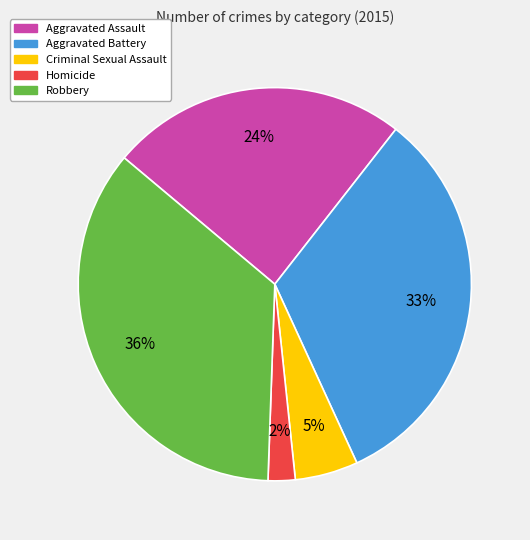

To the nearest percent, what portion does Criminal Sexual Assault represent?

5%